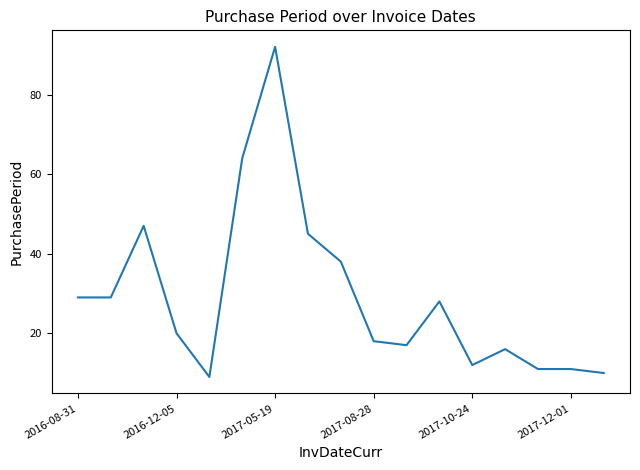

What is the difference between the maximum and minimum values?

83